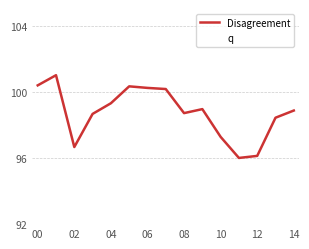

How many lines are shown in the chart?

2